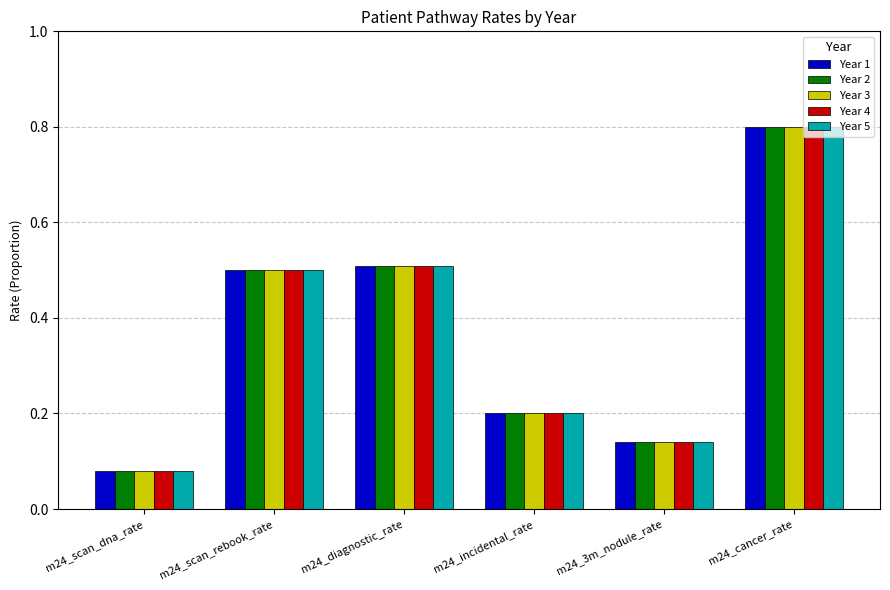

True or false: Year 3 has a value of 0.0 at m24_incidental_rate.

False